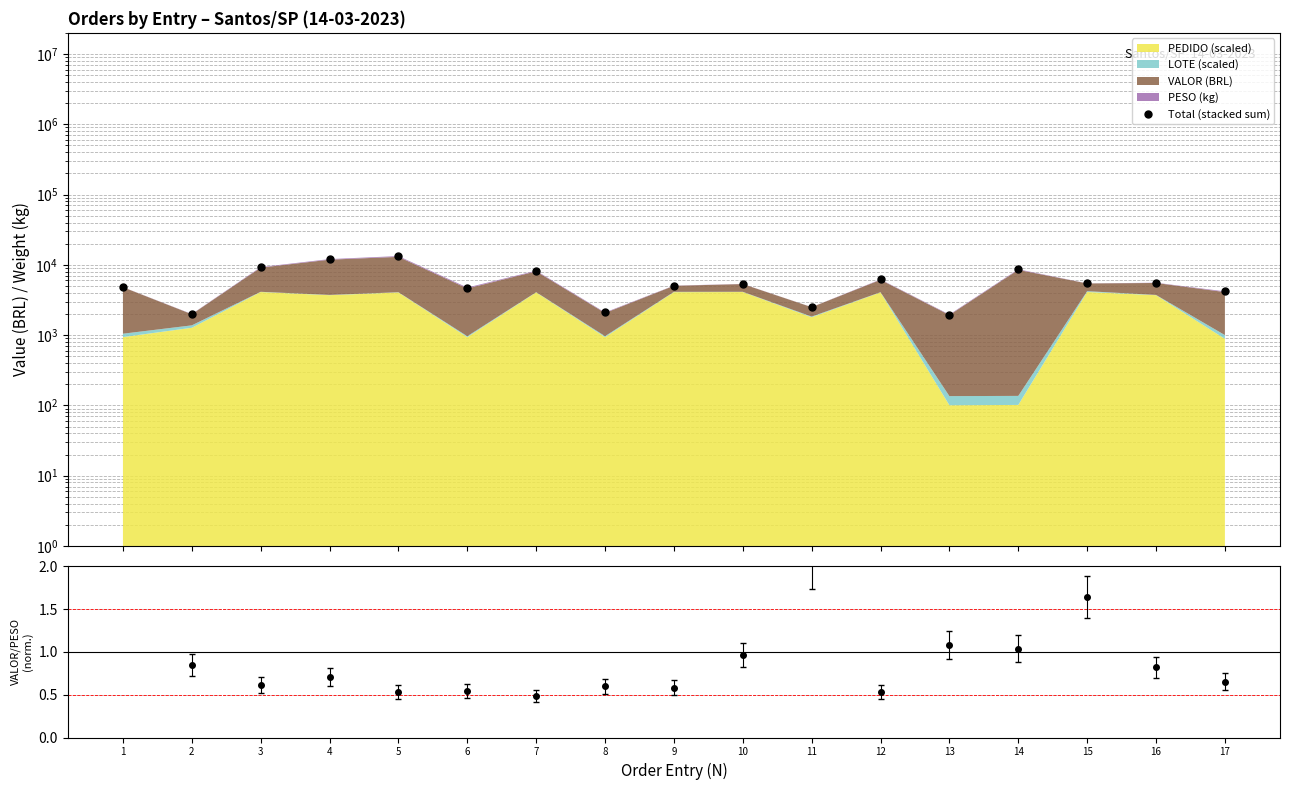

At how many categories does at least one series exceed 9199?

3